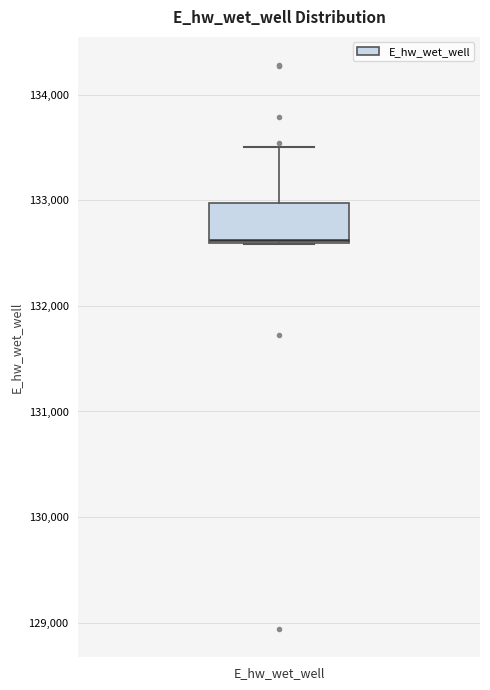

Read this box plot against the y-axis: the position of the median line, the range covered by the box, and the ends of both whiskers. The values are not printed on the chart, so give them approximately, as read against the axis.

median 132600, box 132600 to 133000, whiskers 132600 to 133500